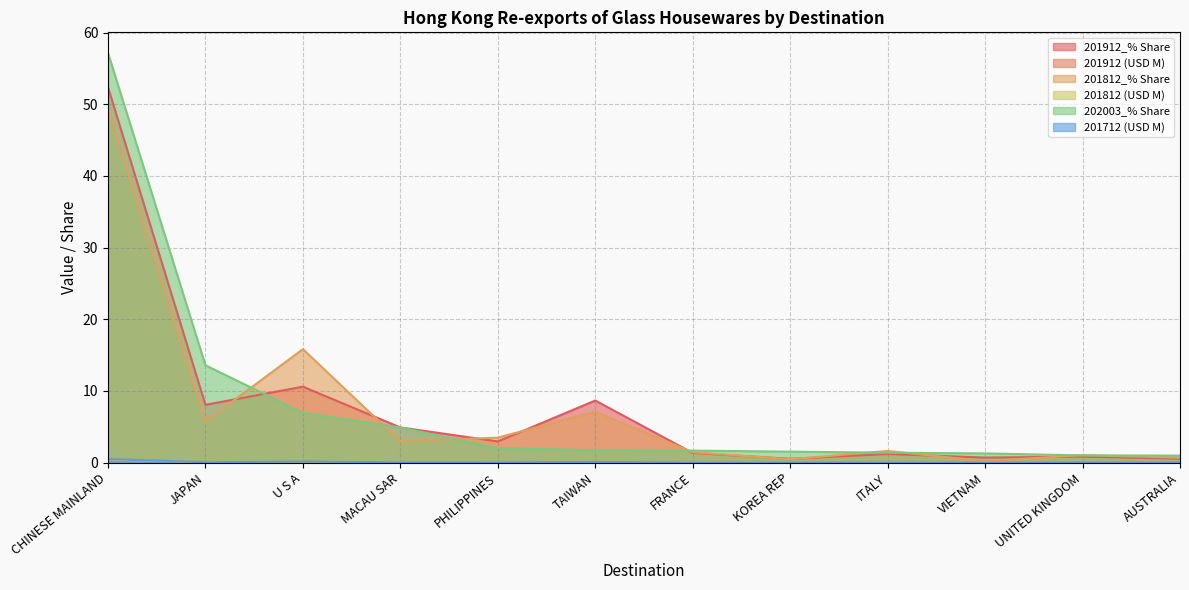

What is the approximate value of 201812 (USD M) at TAIWAN?

0.1